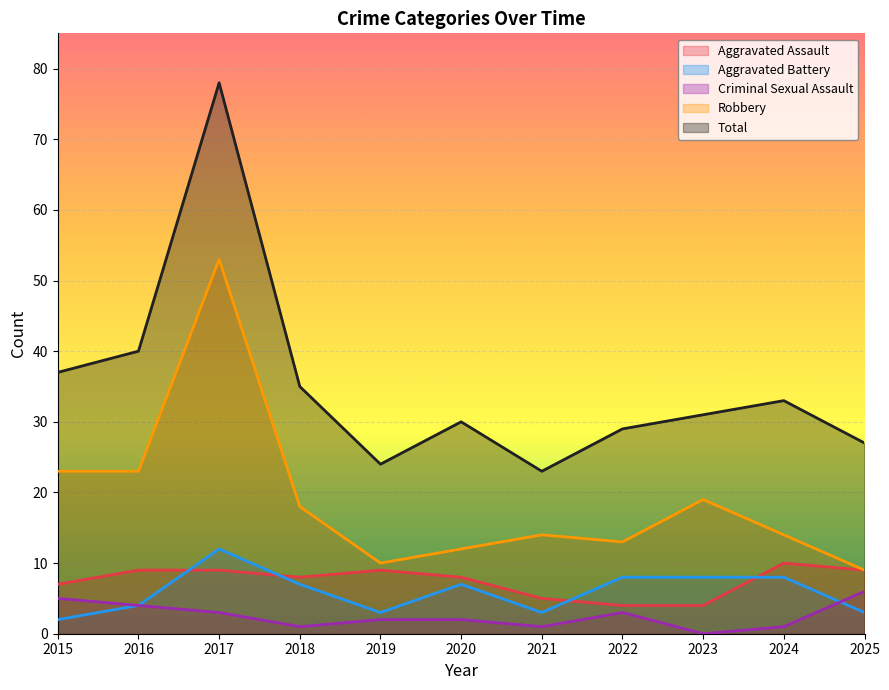

The Aggravated Assault series shows 15 at 2024. True or false?

False